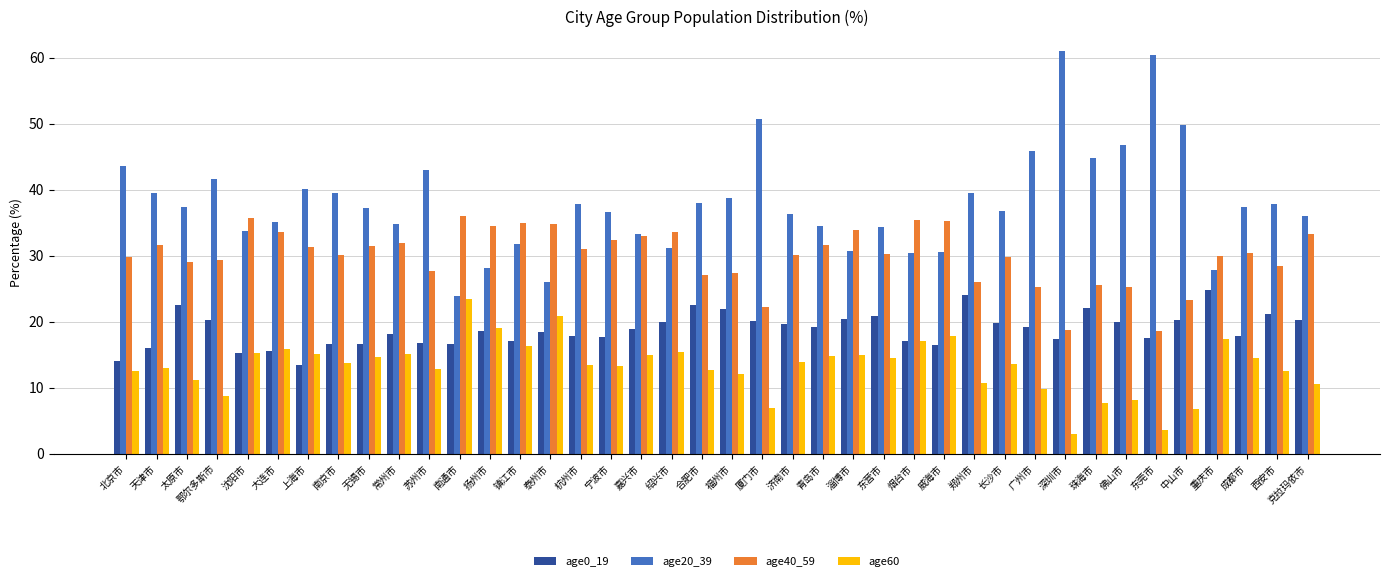

Between 太原市 and 成都市, which series saw the biggest shift?

age0_19